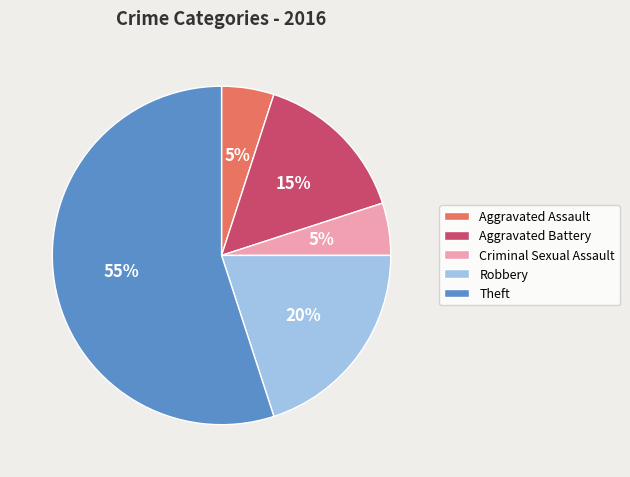

Do Theft and Criminal Sexual Assault together represent more than half of the pie?

Yes